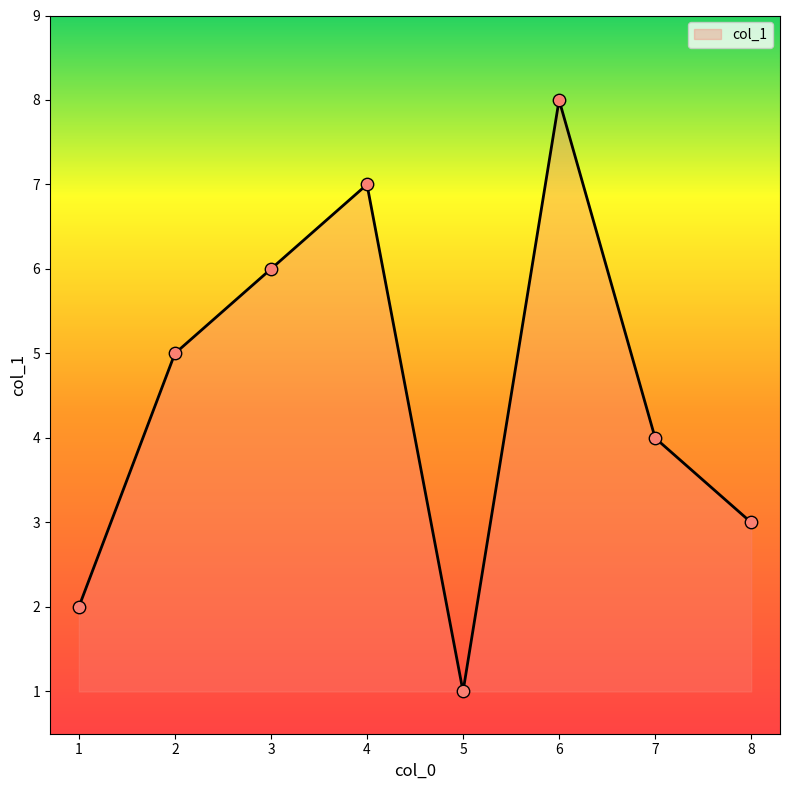

Between 8 and 6, which is larger?

6